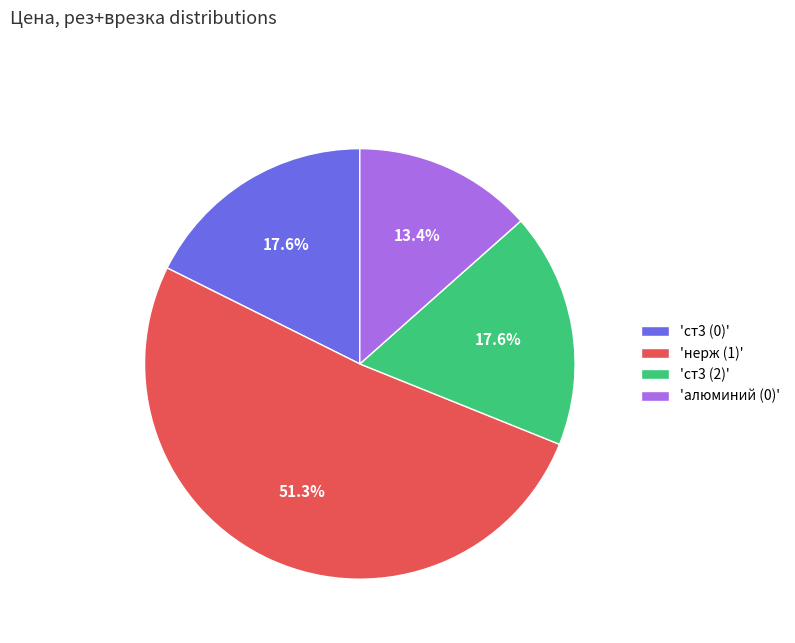

How many segments does this pie chart have?

4